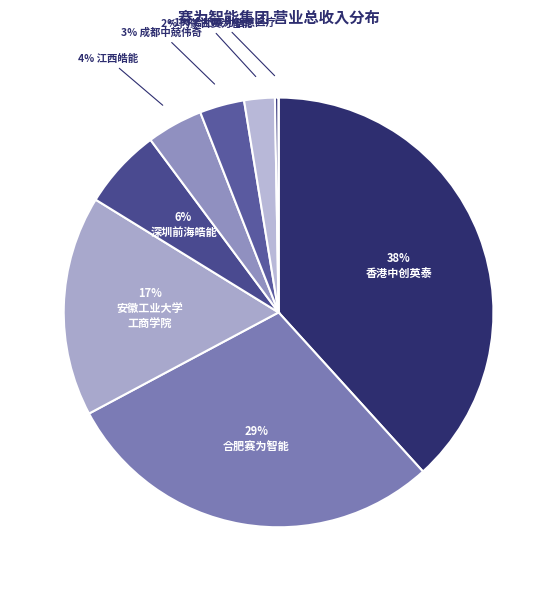

Rank the categories by value from lowest to highest.

新疆赛为皓能科技有限公司, 合肥赛为智慧医疗有限公司, 内蒙古赛为智能科技有限公司, 成都中兢伟奇科技有限责任公司, 江西皓能智慧城市科技有限公司, 深圳前海皓能互联网服务有限公司, 安徽工业大学工商学院, 合肥赛为智能有限公司, 香港中创英泰国际贸易有限公司